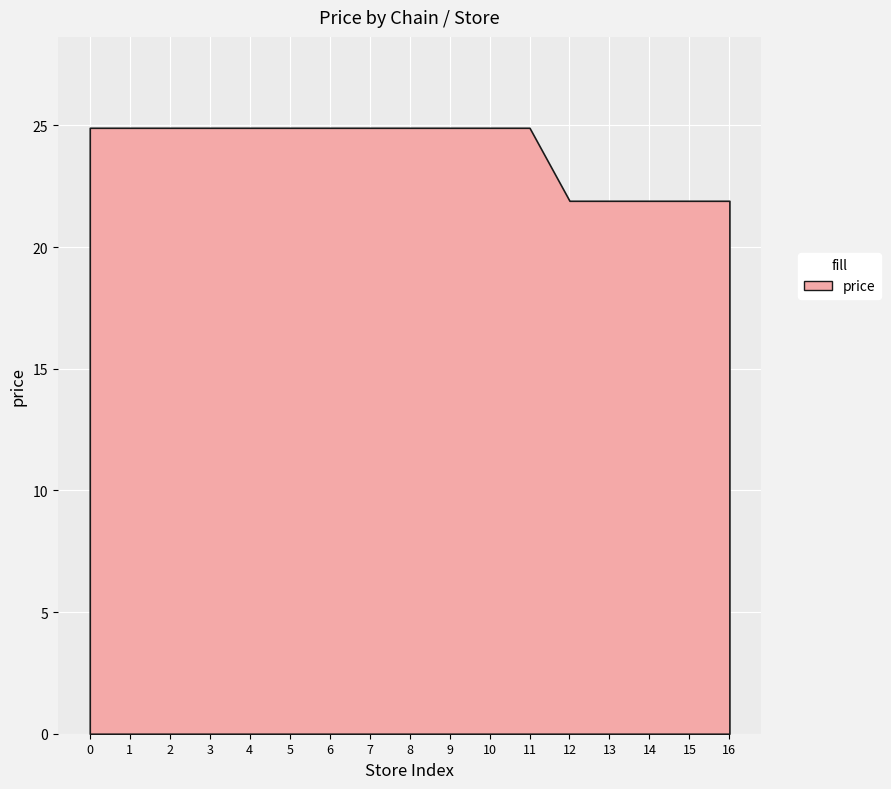

The value of store_id at 7290058198450_11 is 11.0. True or false?

True